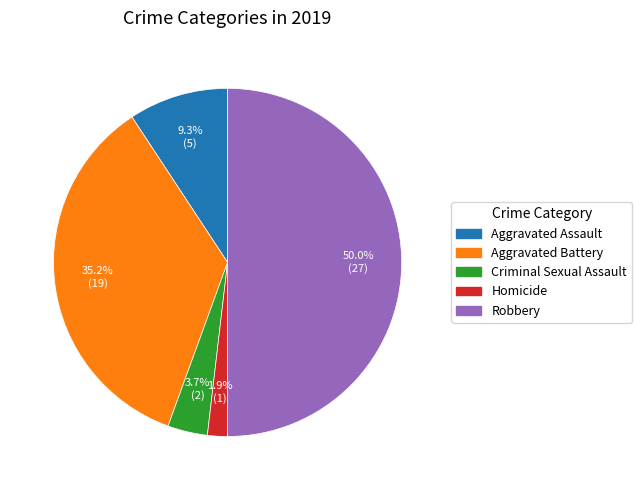

Which slice is the largest?

Robbery